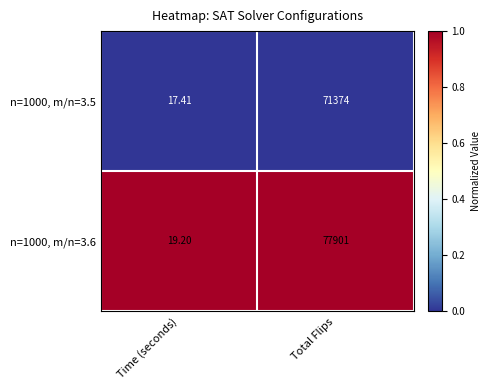

Rank the series at Total Flips from lowest to highest value.

n=1000, m/n=3.5, n=1000, m/n=3.6